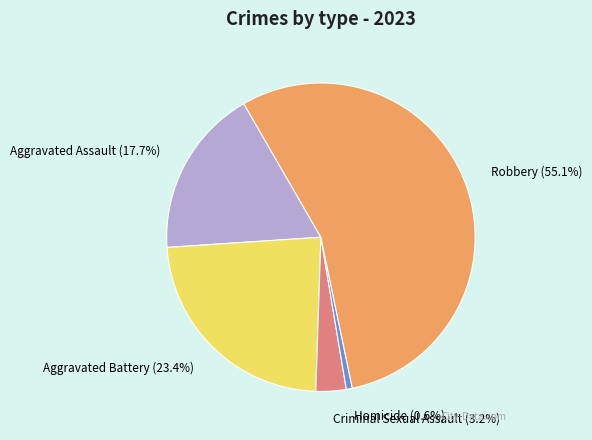

What percentage is NOT represented by Criminal Sexual Assault?

96.8%